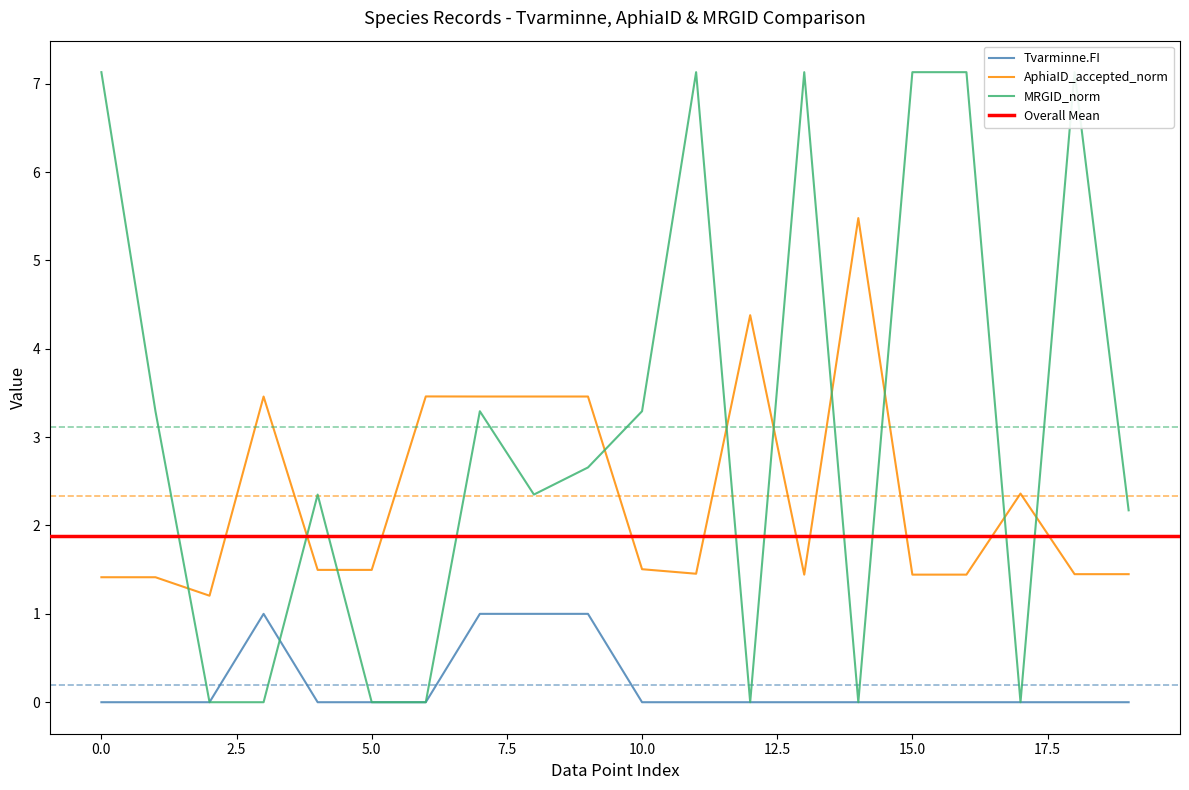

Reading left to right, list all the values displayed in this chart.

Tvarminne.FI: 0.0	0.0	0.0	1.0	0.0	0.0	0.0	1.0	1.0	1.0	0.0	0.0	0.0	0.0	0.0	0.0	0.0	0.0	0.0	0.0
AphiaID_accepted_norm: 1.4	1.4	1.2	3.5	1.5	1.5	3.5	3.5	3.5	3.5	1.5	1.5	4.4	1.4	5.5	1.4	1.4	2.4	1.4	1.4
MRGID_norm: 7.1	3.3	0.0	0.0	2.4	0.0	0.0	3.3	2.4	2.7	3.3	7.1	0.0	7.1	0.0	7.1	7.1	0.0	7.1	2.2